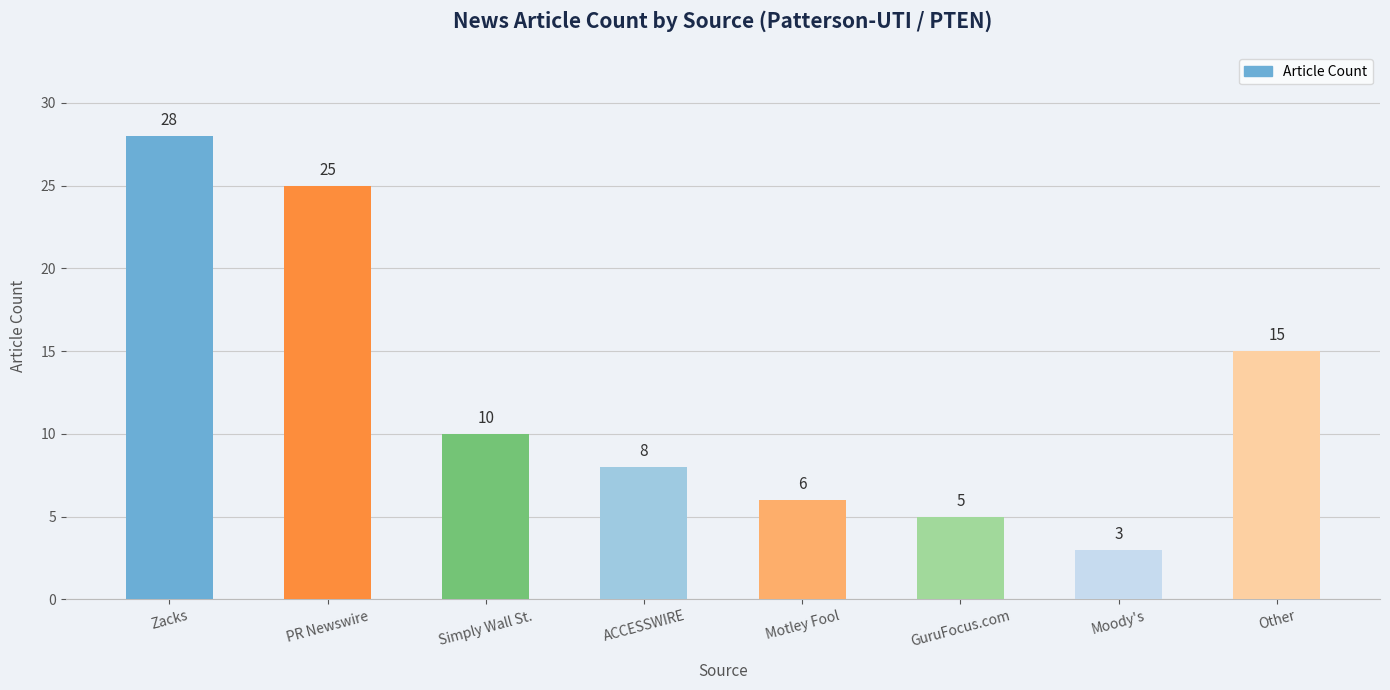

Reading left to right, transcribe all the data shown in this chart.

28	25	10	8	6	5	3	15